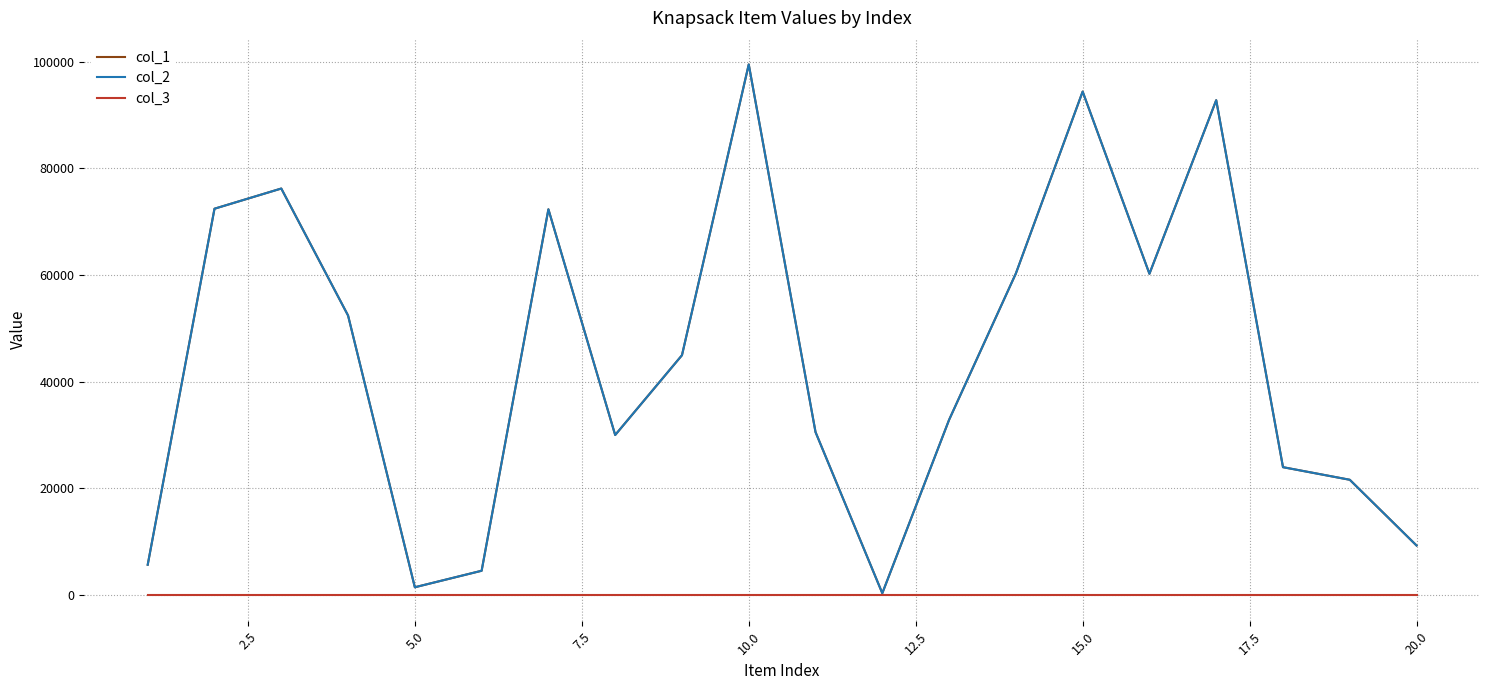

Does the chart display data point markers on the line(s)?

No